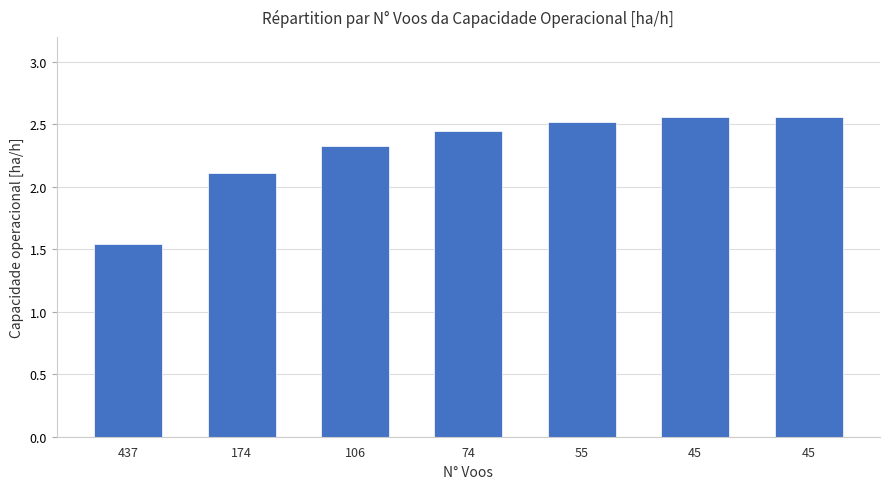

What is the sum of all values?

16.1